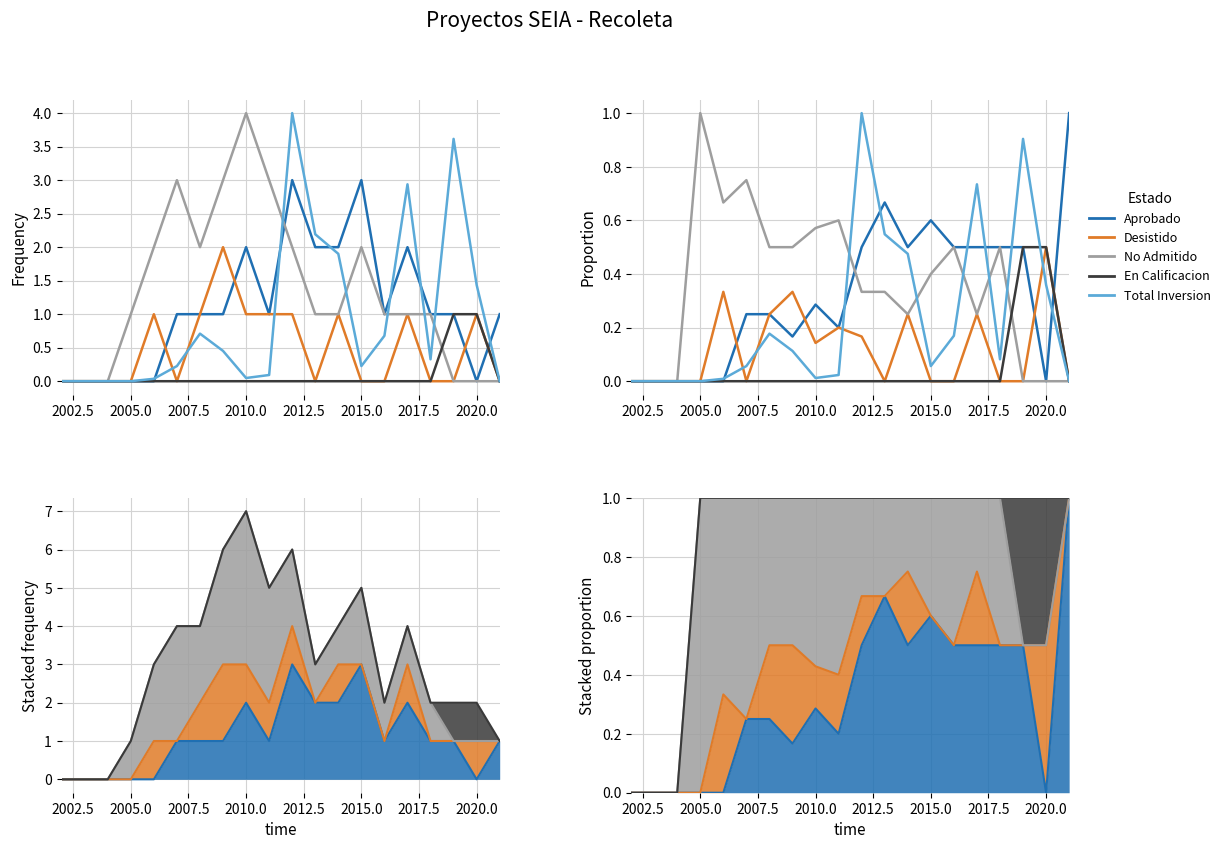

True or false: No Admitido and Total Inversion intersect in this chart.

True